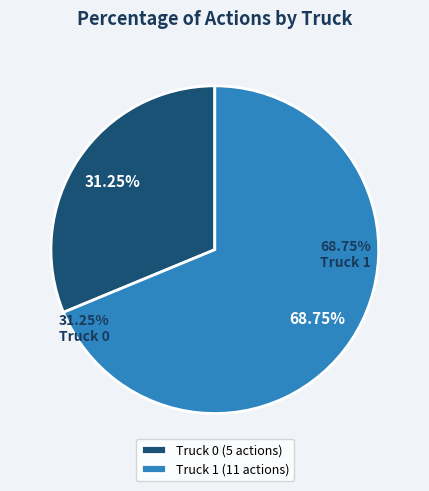

Is there a majority slice in this chart?

Yes